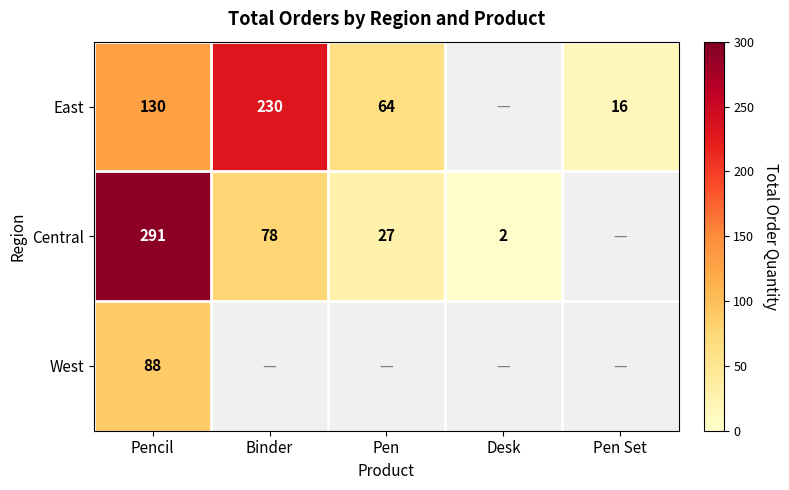

True or false: Central has a value of 78 at Binder.

True